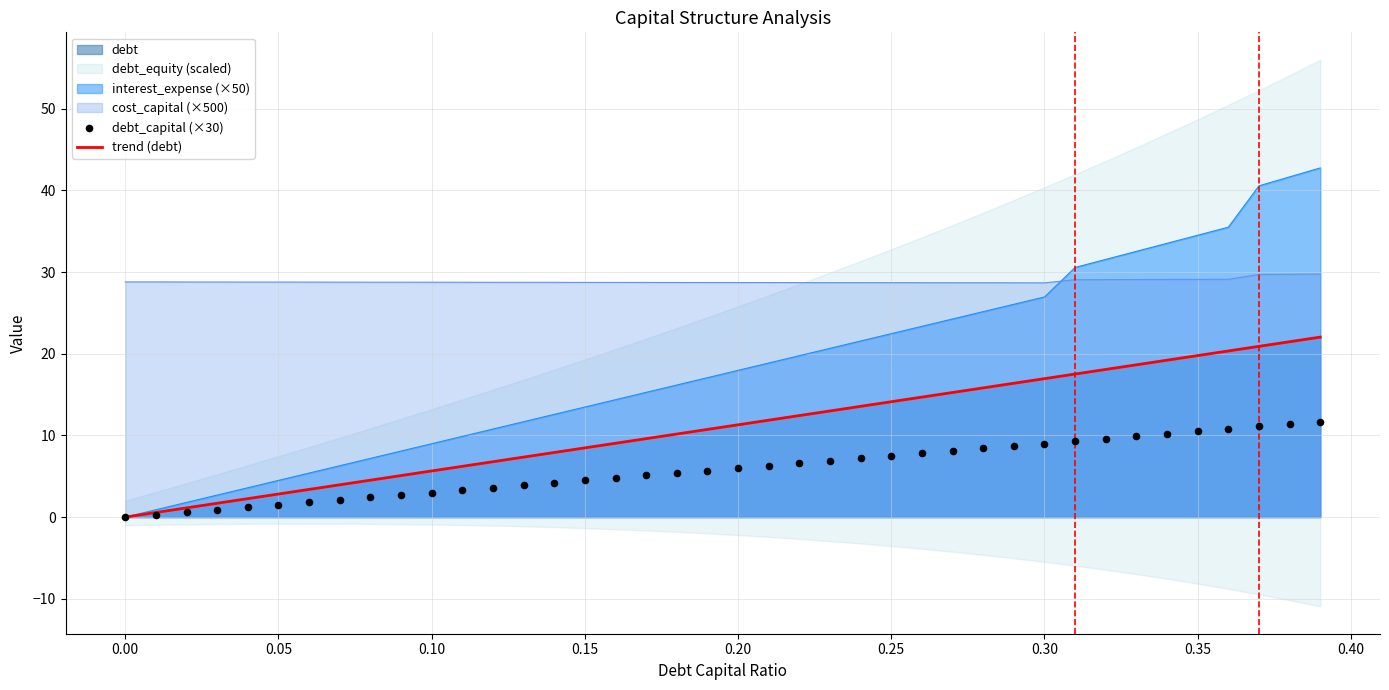

True or false: interest_expense (×50) and cost_capital (×500) intersect in this chart.

True